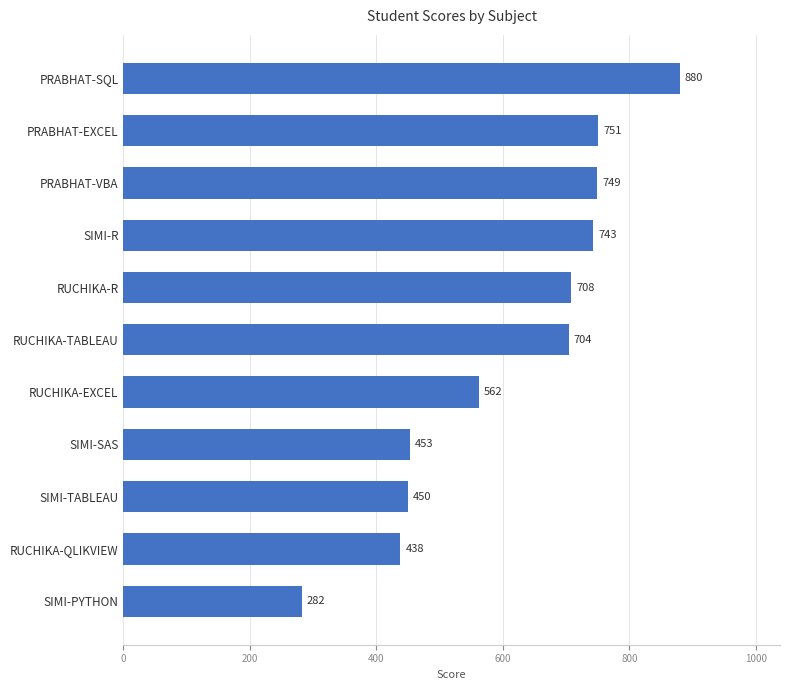

What is the value of the 6th bar from the top?

704